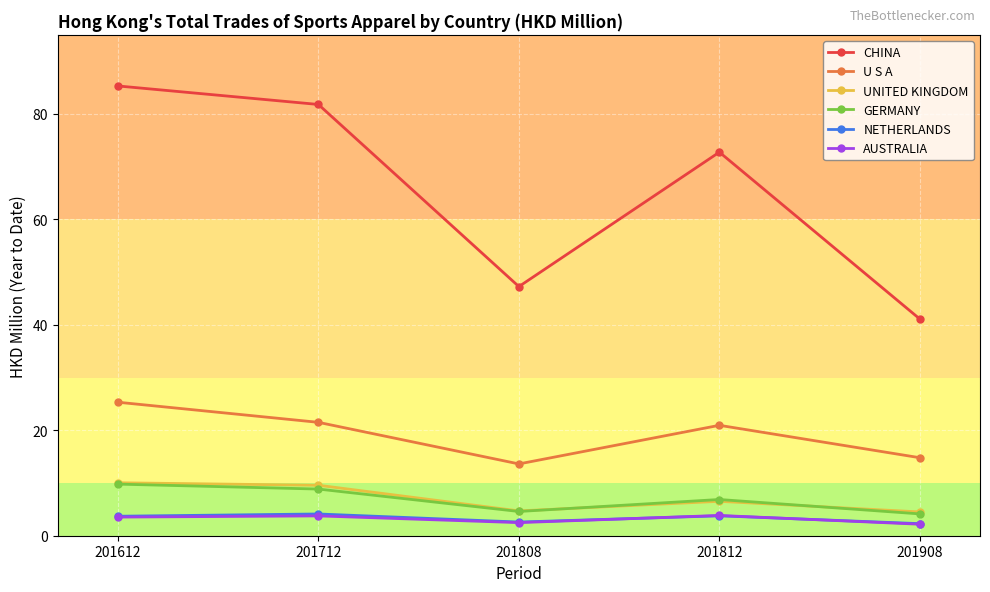

Which series has the largest total across all categories?

CHINA